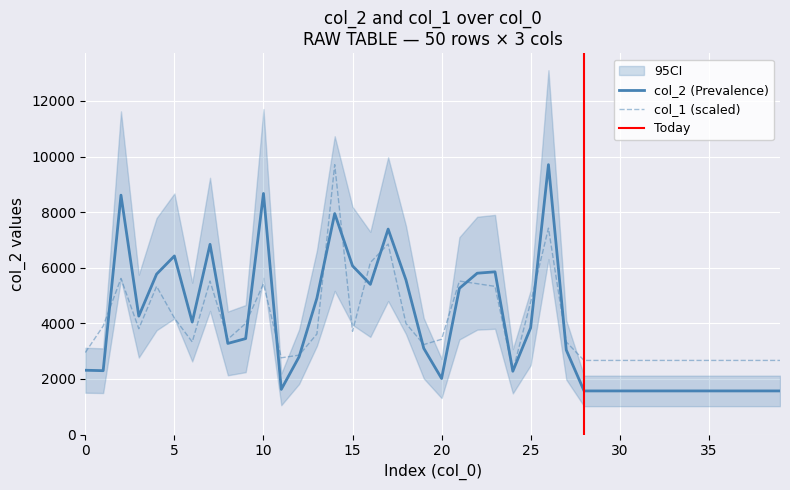

Reading left to right, what are all the values shown in this chart?

col_2: 0=2312.0	1=2296.0	2=8610.0	3=4259.0	4=5770.0	5=6423.0	6=4044.0	7=6841.0	8=3277.0	9=3450.0	10=8671.0	11=1624.0	12=2797.0	13=4906.0	14=7948.0	15=6067.0	16=5401.0	17=7389.0	18=5560.0	19=3100.0	20=2016.0	21=5258.0	22=5802.0	23=5852.0	24=2276.0	25=3838.0	26=9707.0	27=3041.0	28=1568.0	29=1568.0	30=1568.0	31=1568.0	32=1568.0	33=1568.0	34=1568.0	35=1568.0	36=1568.0	37=1568.0	38=1568.0	39=1568.0
col_1: 0=2950.2	1=3901.8	2=5614.8	3=3806.7	4=5329.3	5=4187.3	6=3330.8	7=5519.7	8=3426.0	9=3997.0	10=5424.5	11=2759.8	12=2855.0	13=3616.3	14=9707.0	15=3711.5	16=6185.8	17=6852.0	18=3997.0	19=3235.7	20=3426.0	21=5519.7	22=5424.5	23=5329.3	24=2284.0	25=4758.3	26=7423.0	27=3330.8	28=2664.7	29=2664.7	30=2664.7	31=2664.7	32=2664.7	33=2664.7	34=2664.7	35=2664.7	36=2664.7	37=2664.7	38=2664.7	39=2664.7